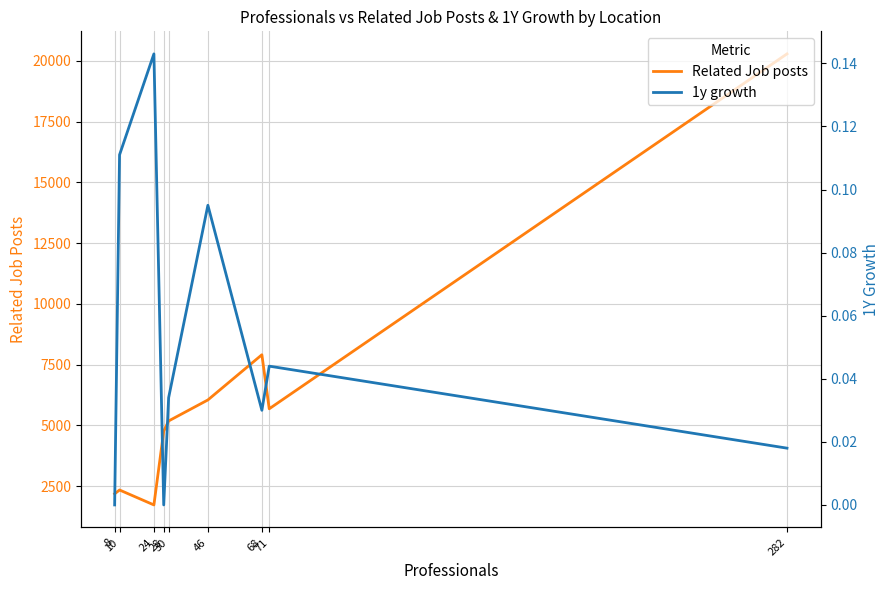

True or false: Related Job posts has a value of 2336.0 at 10.

True